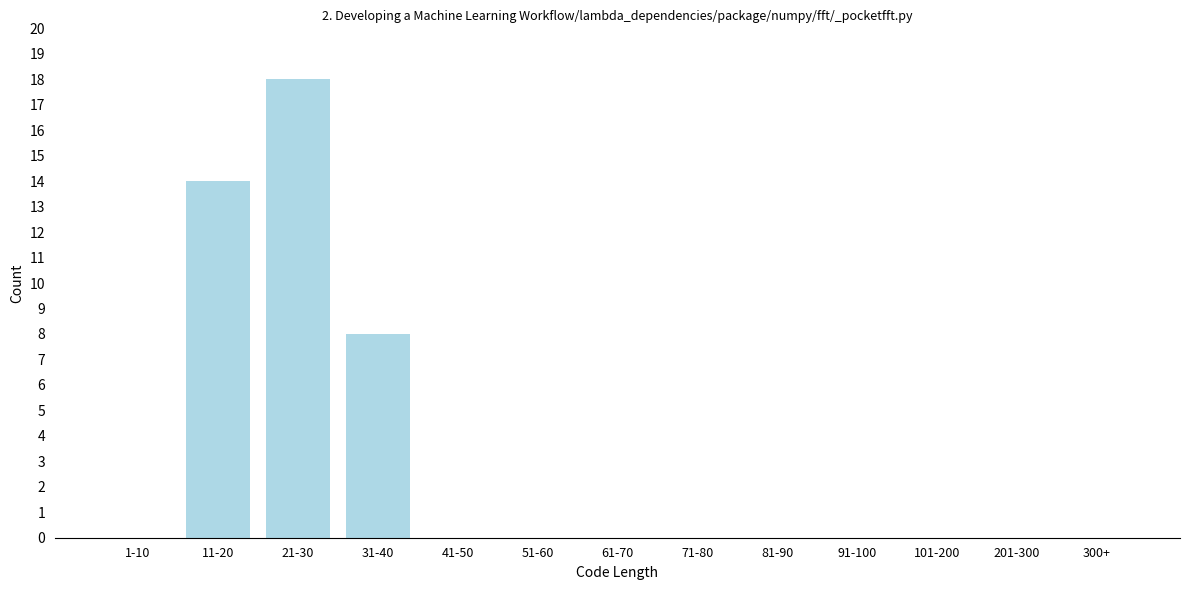

Reading right to left, what are all the values shown in this chart?

300+=0	201-300=0	101-200=0	91-100=0	81-90=0	71-80=0	61-70=0	51-60=0	41-50=0	31-40=8	21-30=18	11-20=14	1-10=0